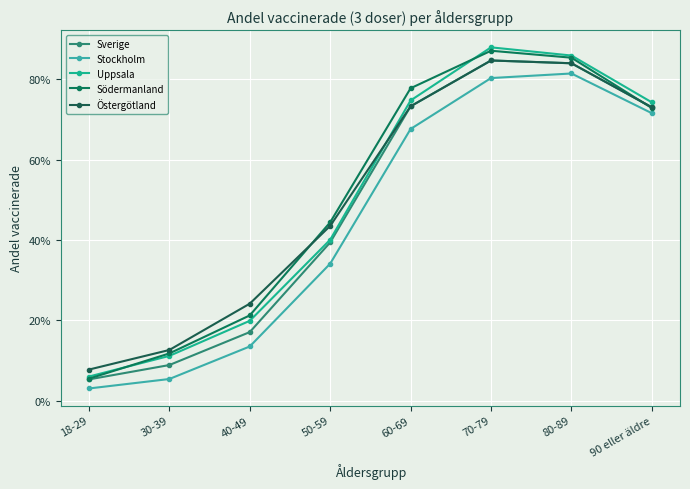

Between 18-29 and 90 eller äldre, which series saw the biggest shift?

Stockholm